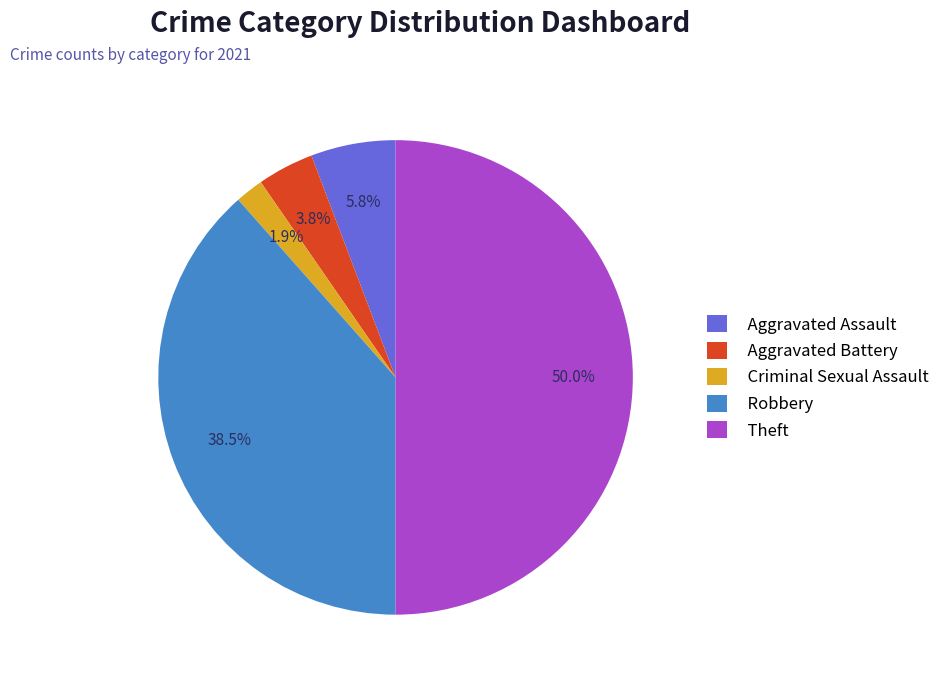

Is it true that Theft is 42% of the pie?

False